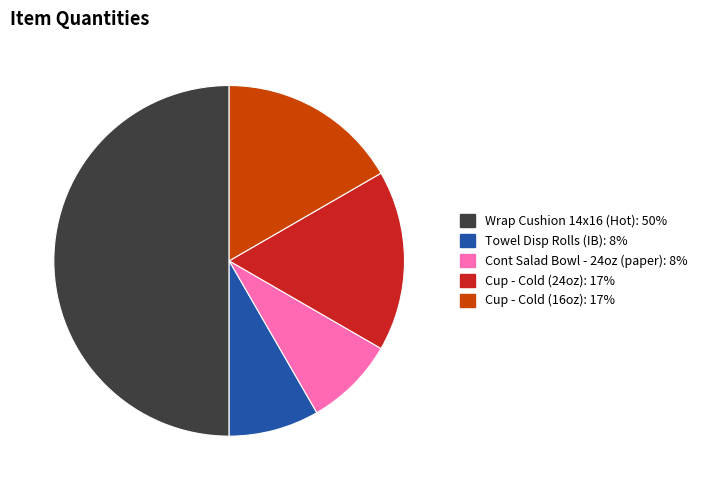

Combined, do Cup - Cold (24oz) and Cont Salad Bowl - 24oz (paper) account for over 50%?

No